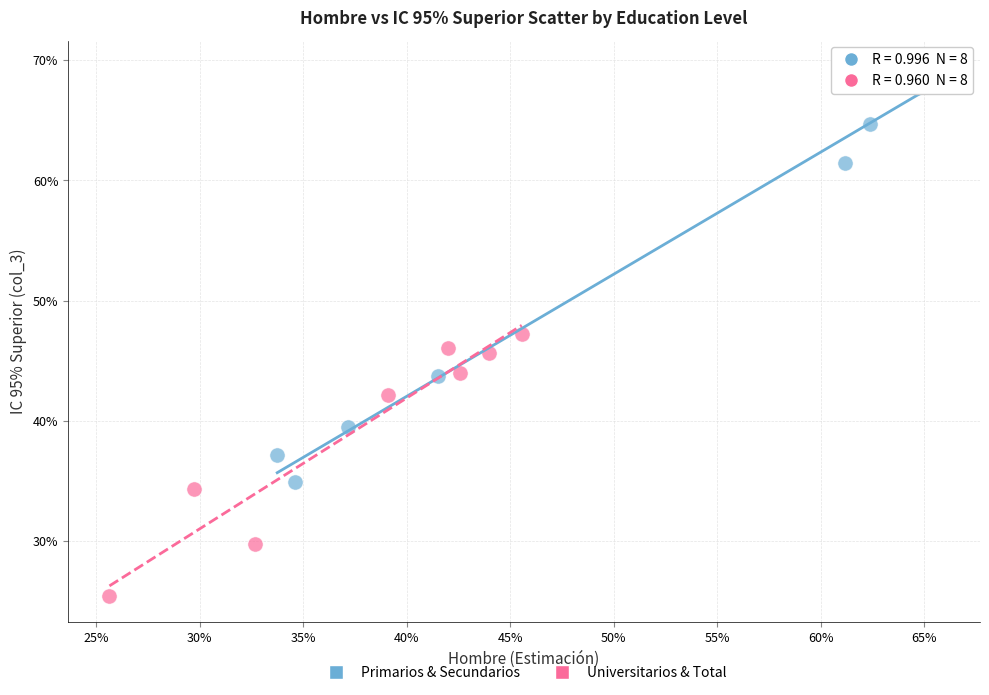

What are all the series names shown in the legend?

Primarios & Secundarios, Universitarios & Total